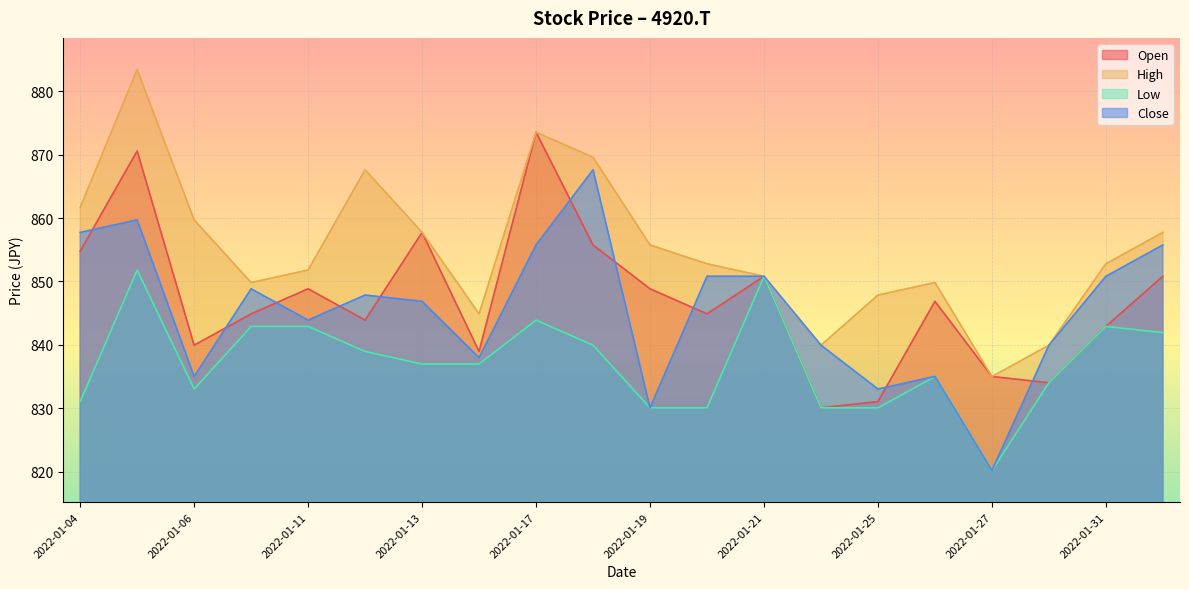

At which category is the sum across all series the highest?

2022-01-05